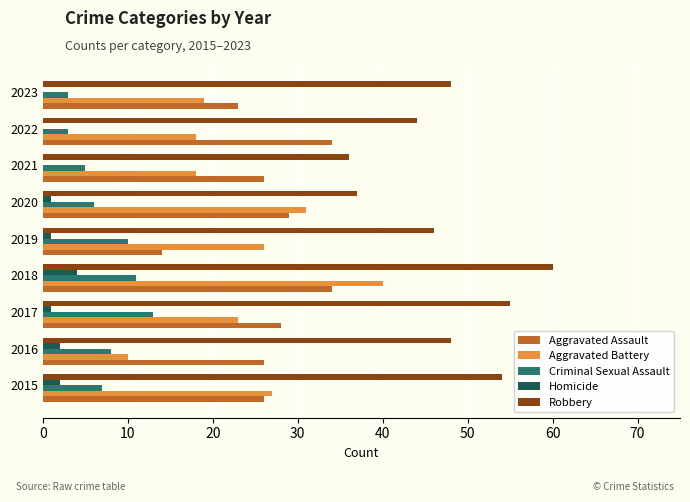

At which category is the sum across all series the highest?

2018